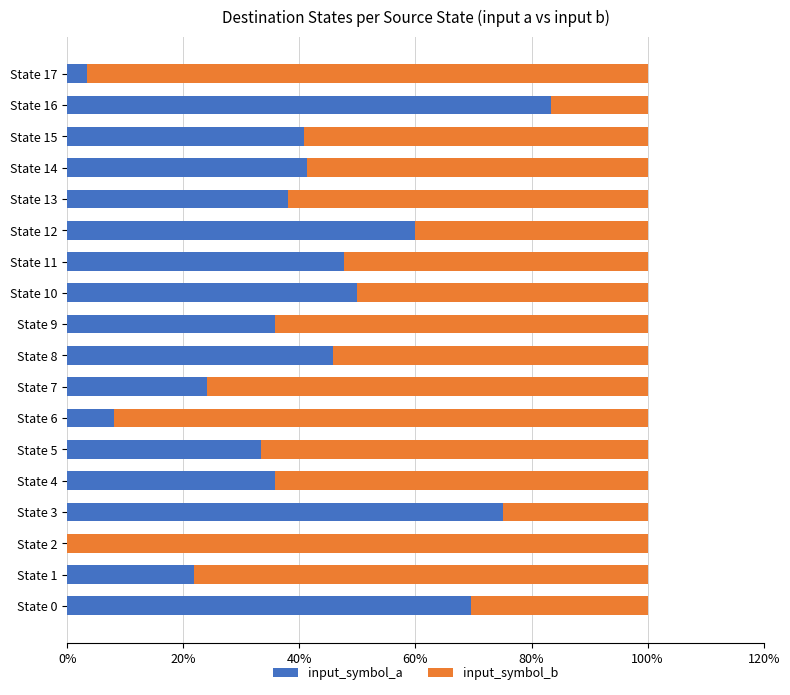

Read the input_symbol_a value at State 10.

50.0